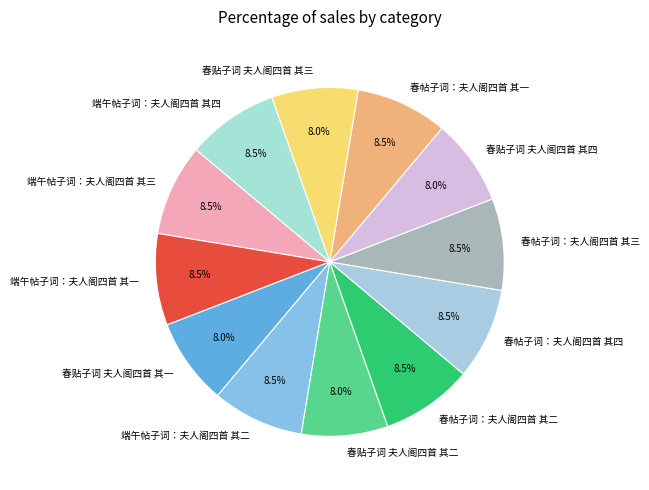

Is the sum of 端午帖子词：夫人阁四首 其三 and 春贴子词 夫人阁四首 其二 greater than half?

No